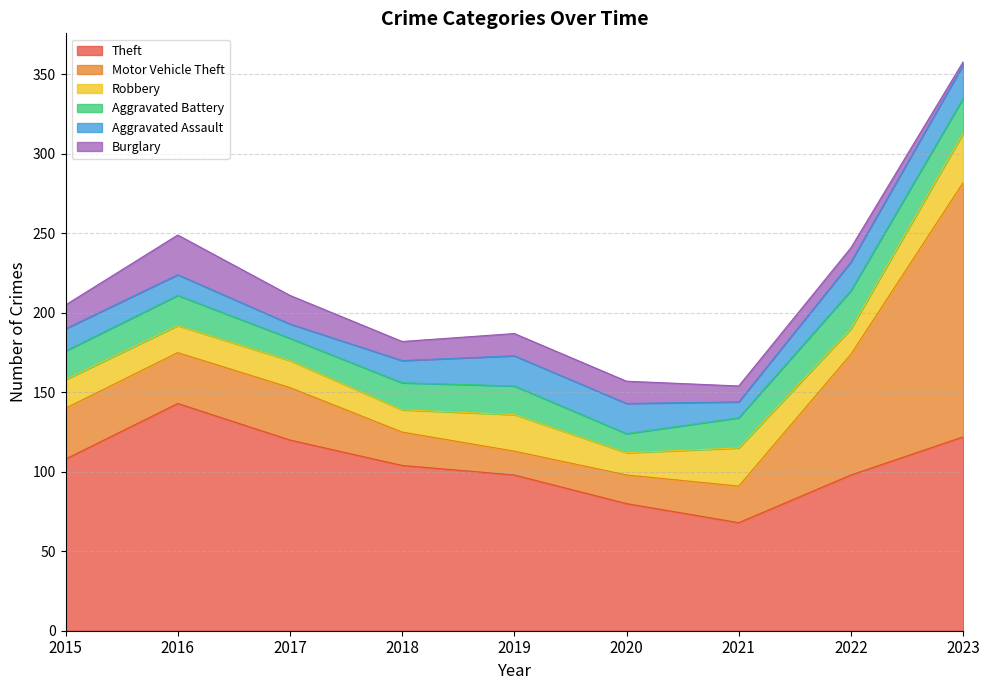

What are all the series names shown in the legend?

Theft, Motor Vehicle Theft, Robbery, Aggravated Battery, Aggravated Assault, Burglary